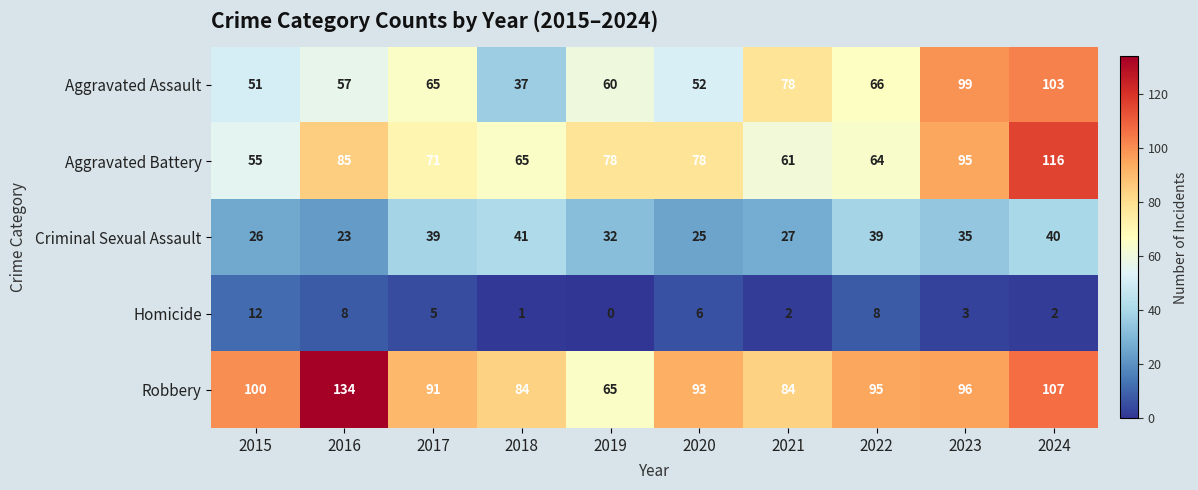

Is it true that Aggravated Assault equals 107 at 2019?

False